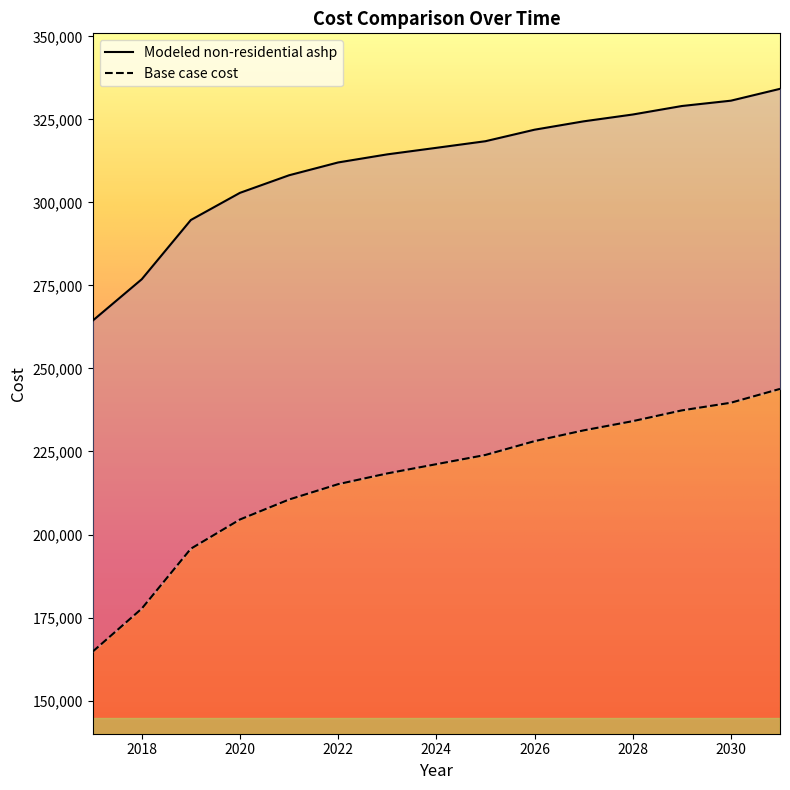

At how many categories does at least one series exceed 269981?

14